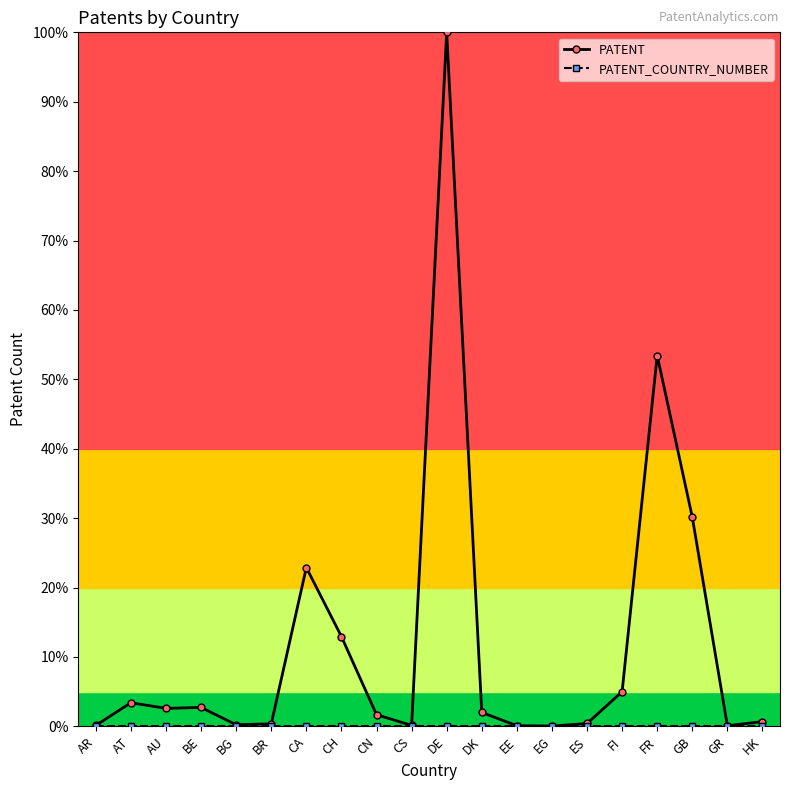

How many data points does each series have?

20